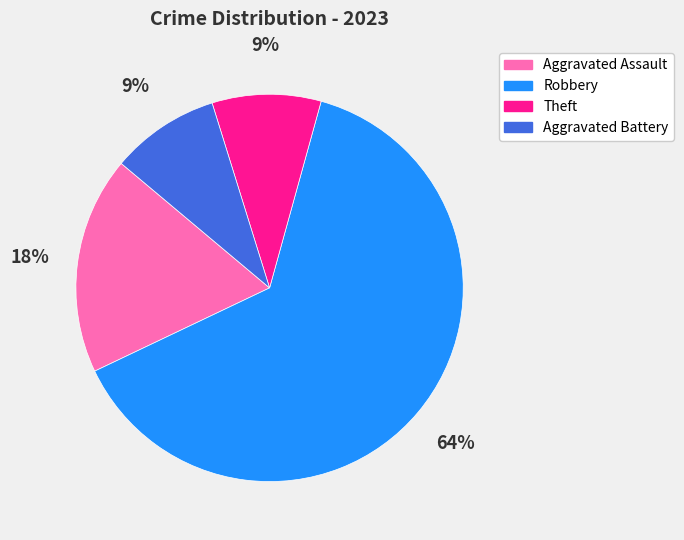

To the nearest percent, what is the combined percentage of Robbery and Aggravated Assault?

82%